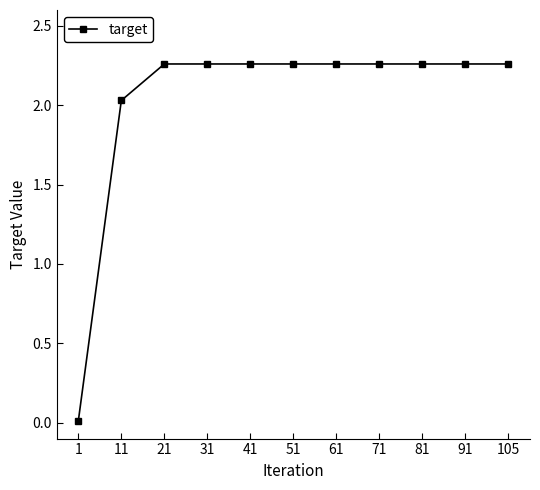

The value at 91 is 0.6. True or false?

False